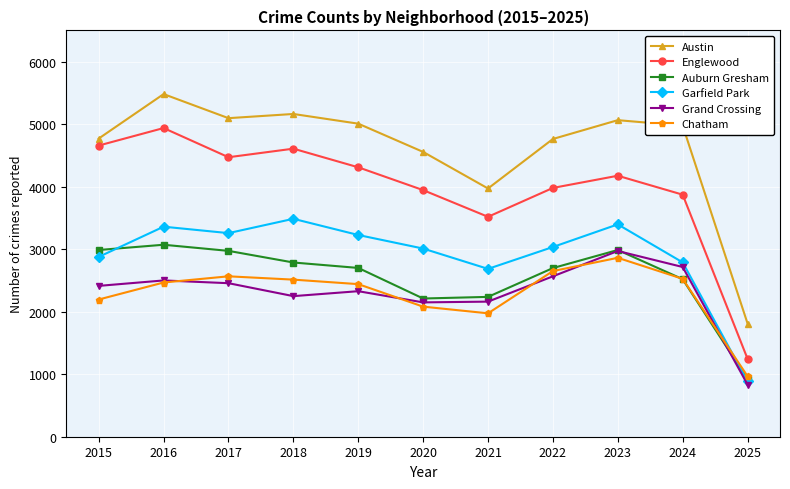

Which category has the highest value in the Englewood series?

2016